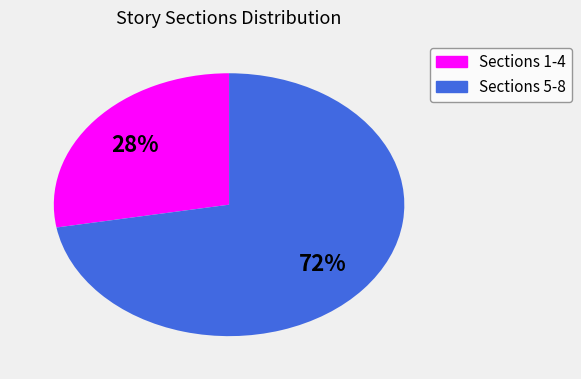

To the nearest percent, what is the difference between the largest and smallest slice percentages?

44%